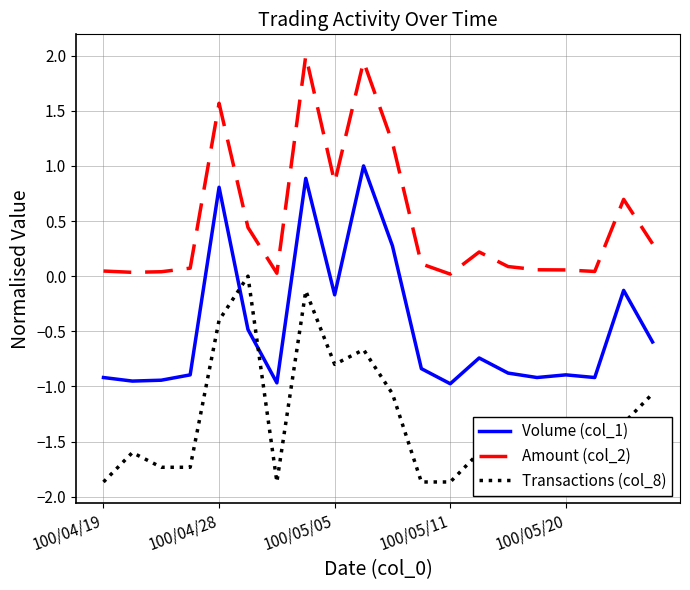

The value of Volume (col_1) at 100/05/05 is -0.2. True or false?

True